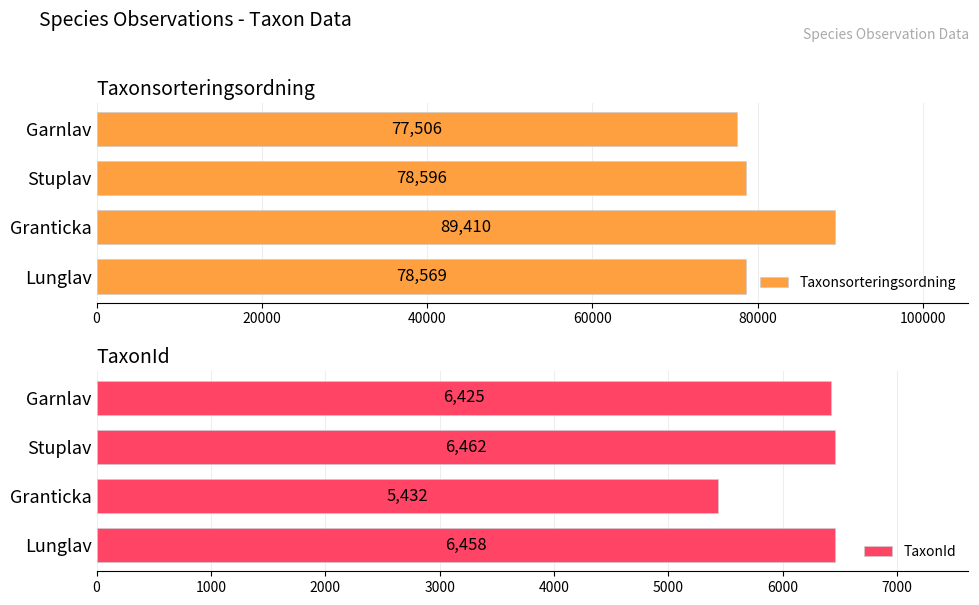

What is the value of the Taxonsorteringsordning bar at the 1st from the left?

78569